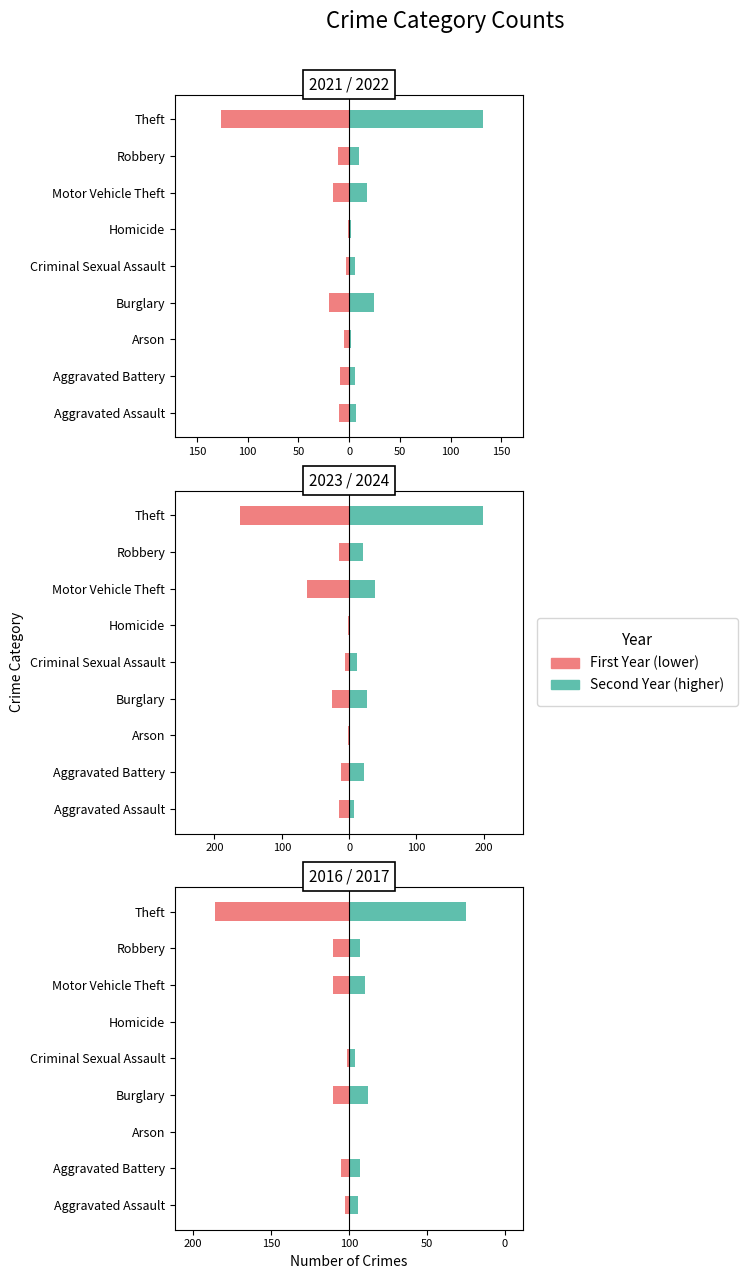

What is the spread (max minus min) of values at Homicide?

3